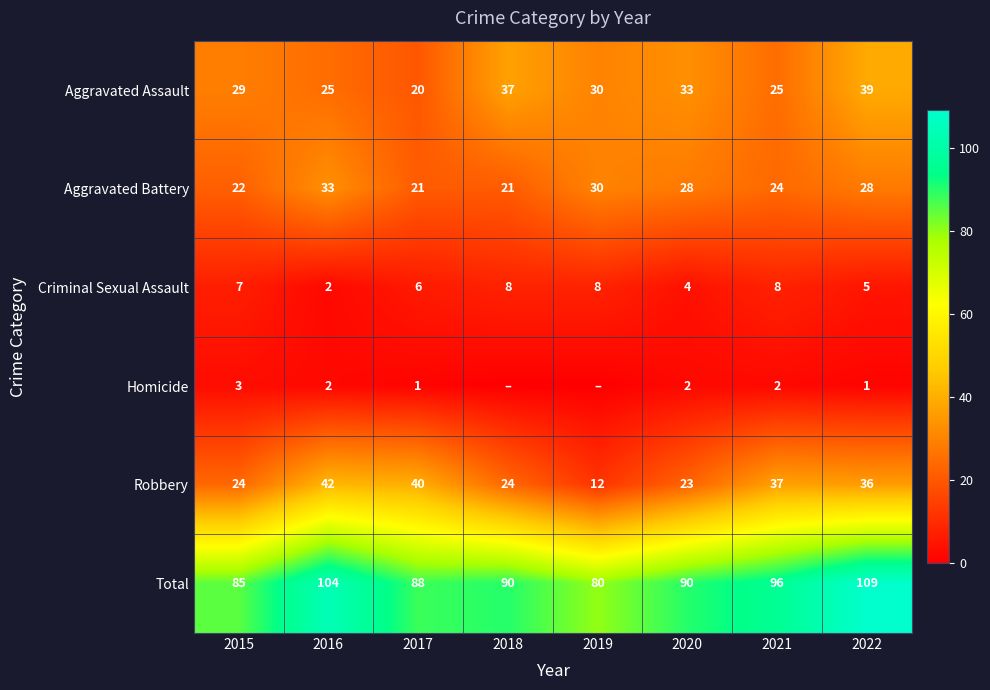

What is the spread (max minus min) of values at 2020?

88